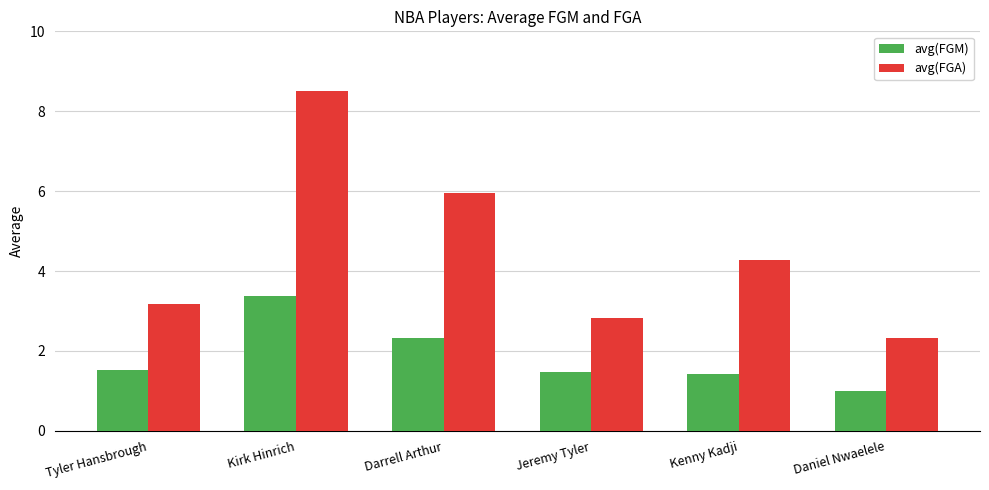

Is it true that avg(FGM) equals 4.0 at Darrell Arthur?

False